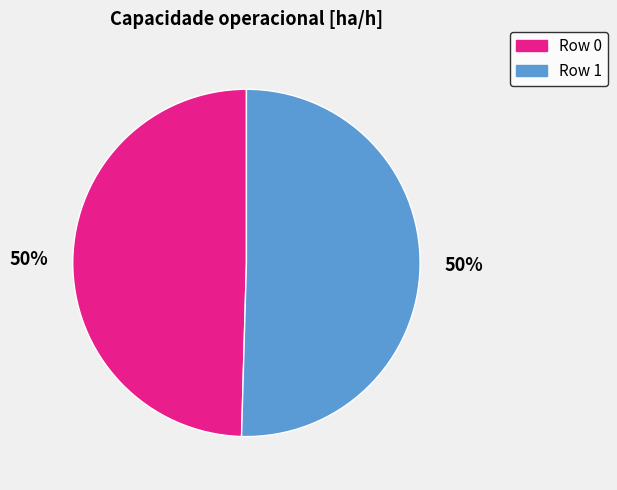

To the nearest percent, what percentage of the pie is Row 1?

50%